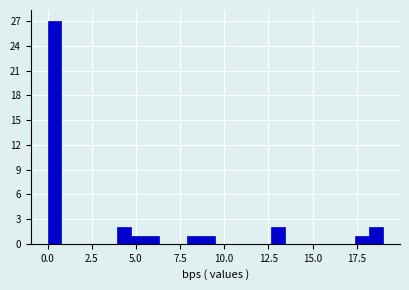

Around what value on the x-axis is the tallest bar? Give the approximate position of its centre, as read against the axis.

0.5